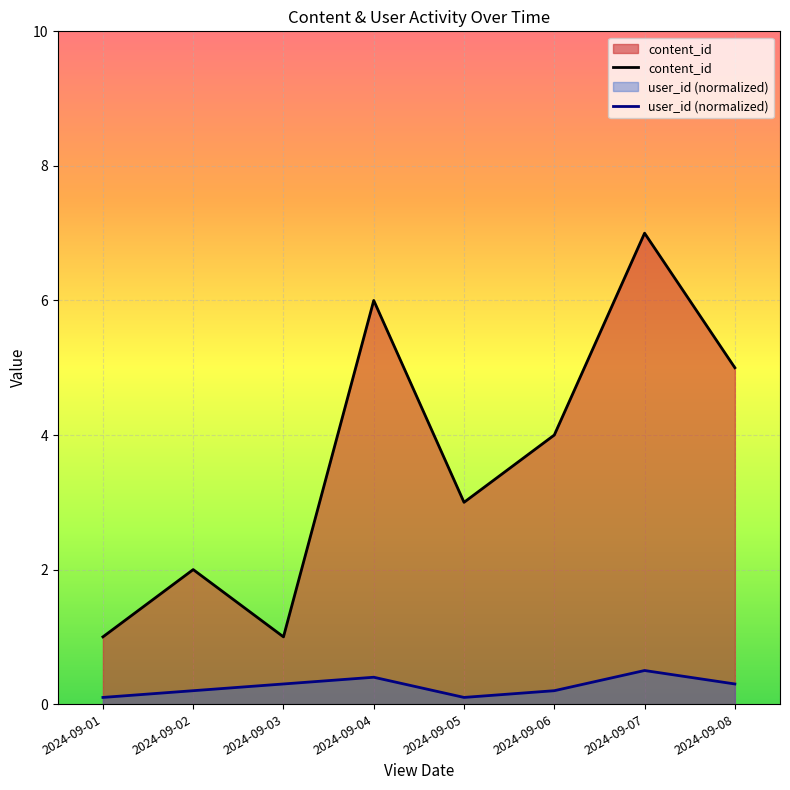

What is the difference between the maximum and second lowest values in the content_id series?

6.0